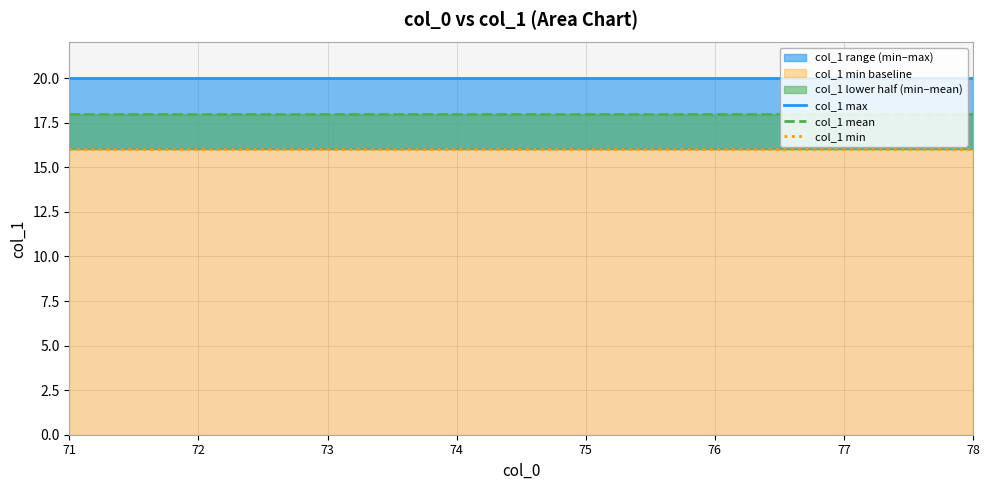

At which category is the sum across all series the highest?

71